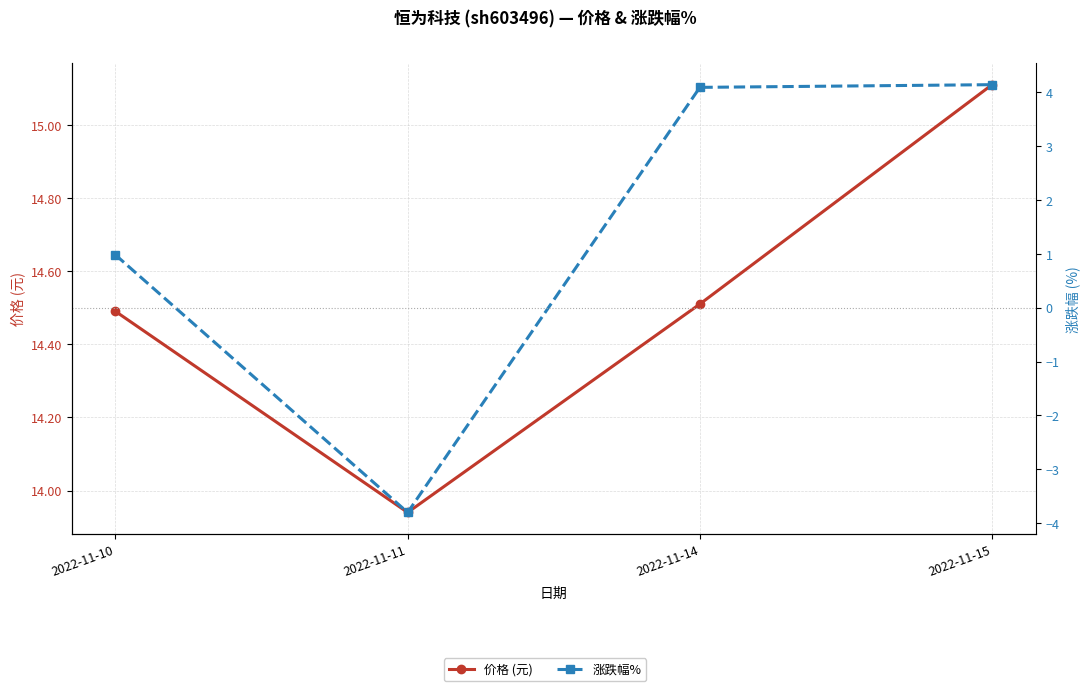

Reading left to right, what are all the values shown in this chart?

价格 (元): 2022-11-10=14.5	2022-11-11=13.9	2022-11-14=14.5	2022-11-15=15.1
涨跌幅%: 2022-11-10=1.0	2022-11-11=-3.8	2022-11-14=4.1	2022-11-15=4.1